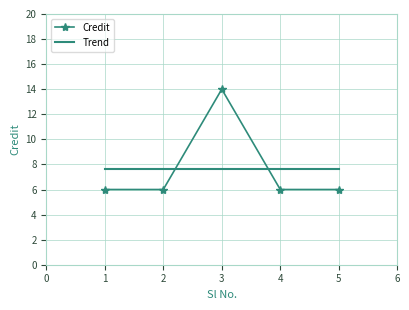

The chart shows a value of 10 at 2. True or false?

False